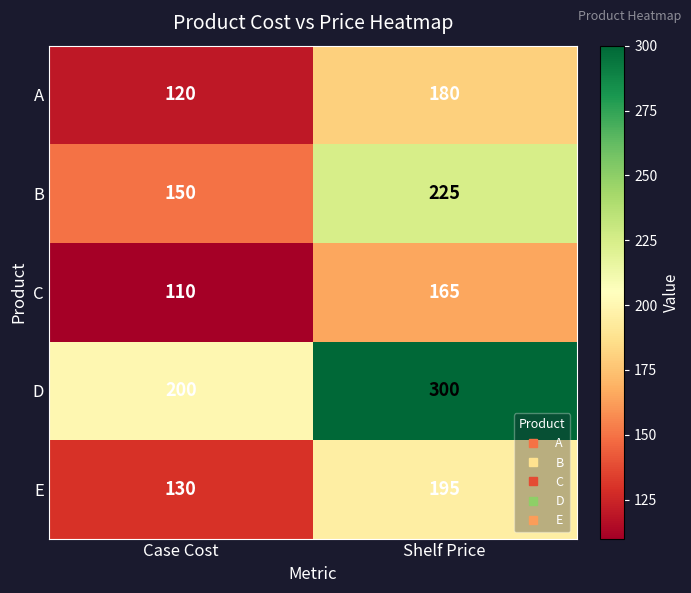

What is the sum of the A values at Case Cost and Shelf Price?

300